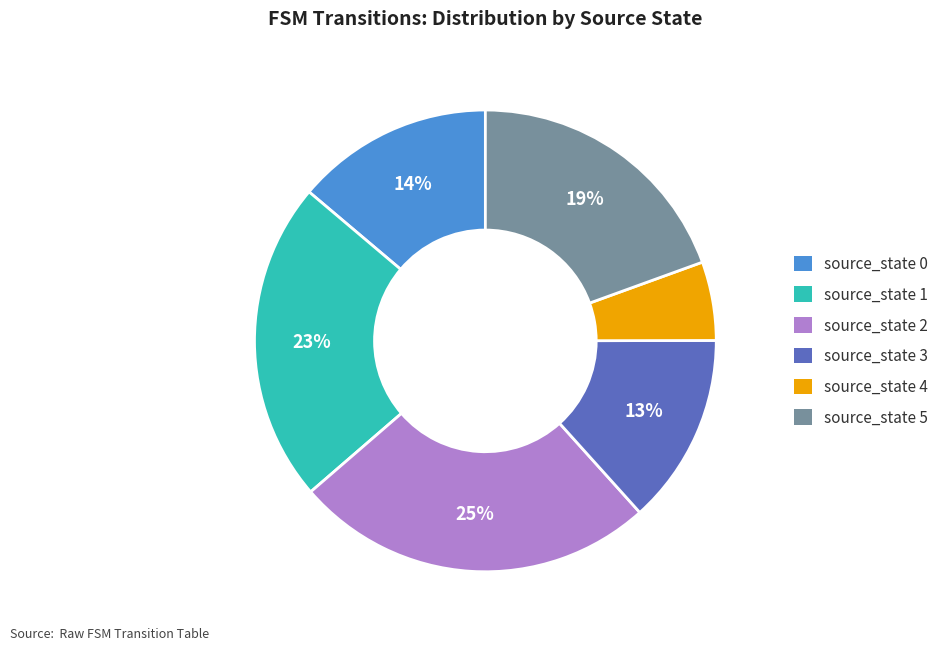

Do source_state 1 and source_state 4 together represent more than half of the pie?

No